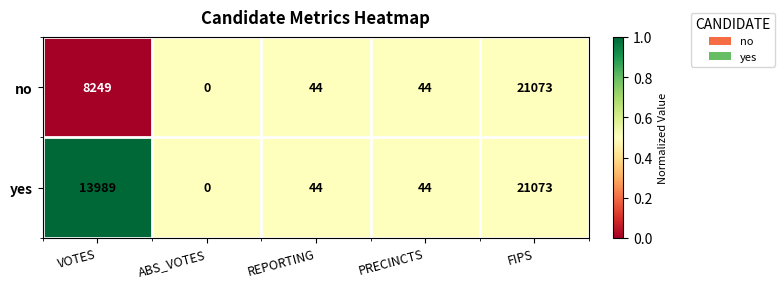

At which category is the sum across all series the highest?

FIPS